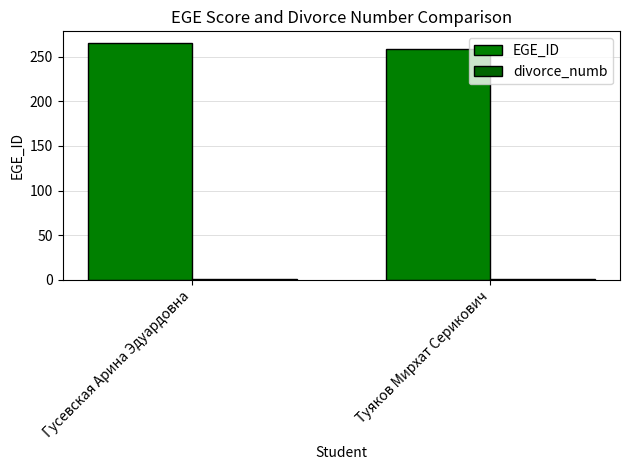

Reading left to right, transcribe all the data shown in this chart.

EGE_ID: Гусевская Арина Эдуардовна=265	Туяков Мирхат Серикович=258
divorce_numb: Гусевская Арина Эдуардовна=1	Туяков Мирхат Серикович=1